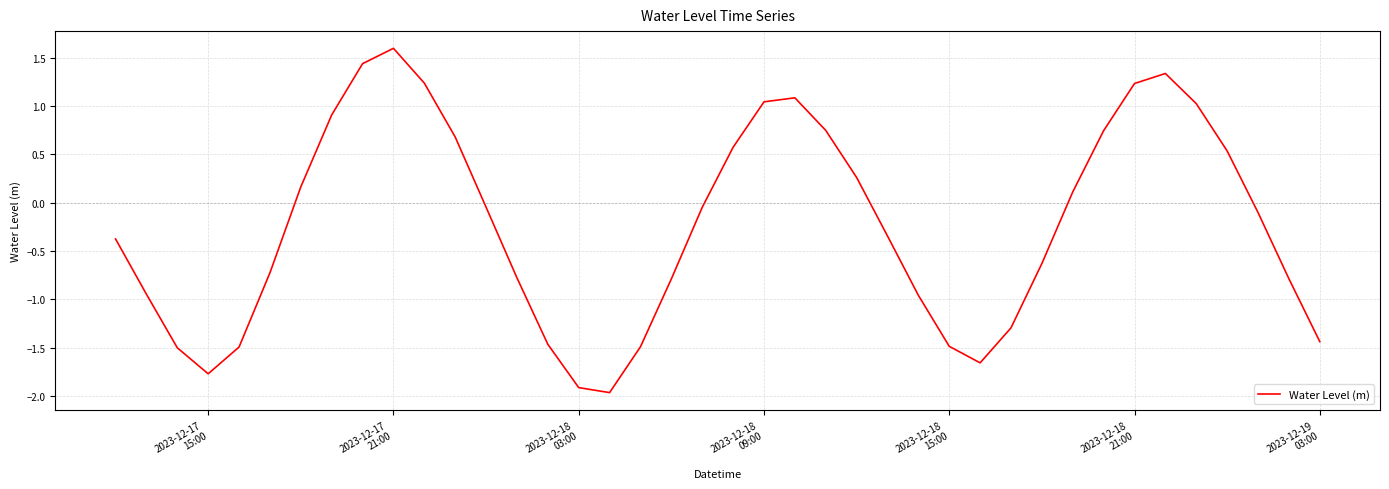

What is the sum of all values?

-9.2